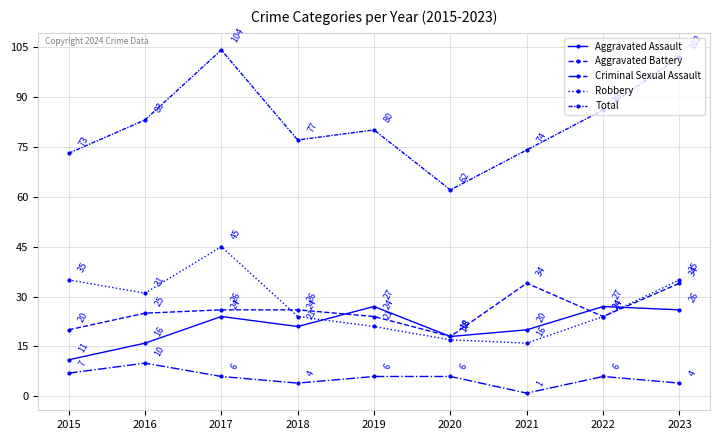

How many categories are shown in the chart?

9